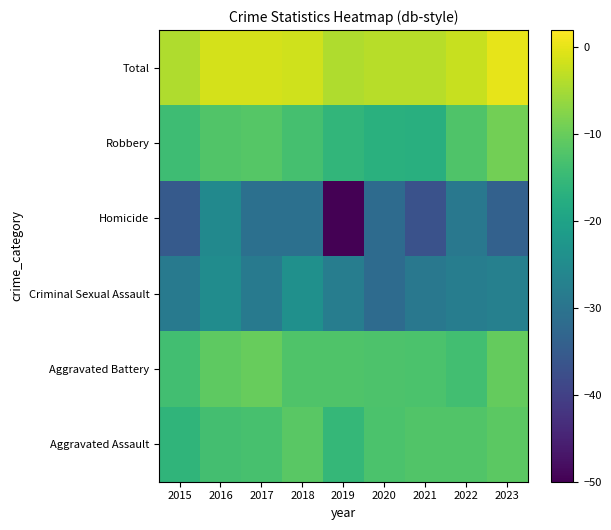

Between 2021 and 2018, which is larger?

2018